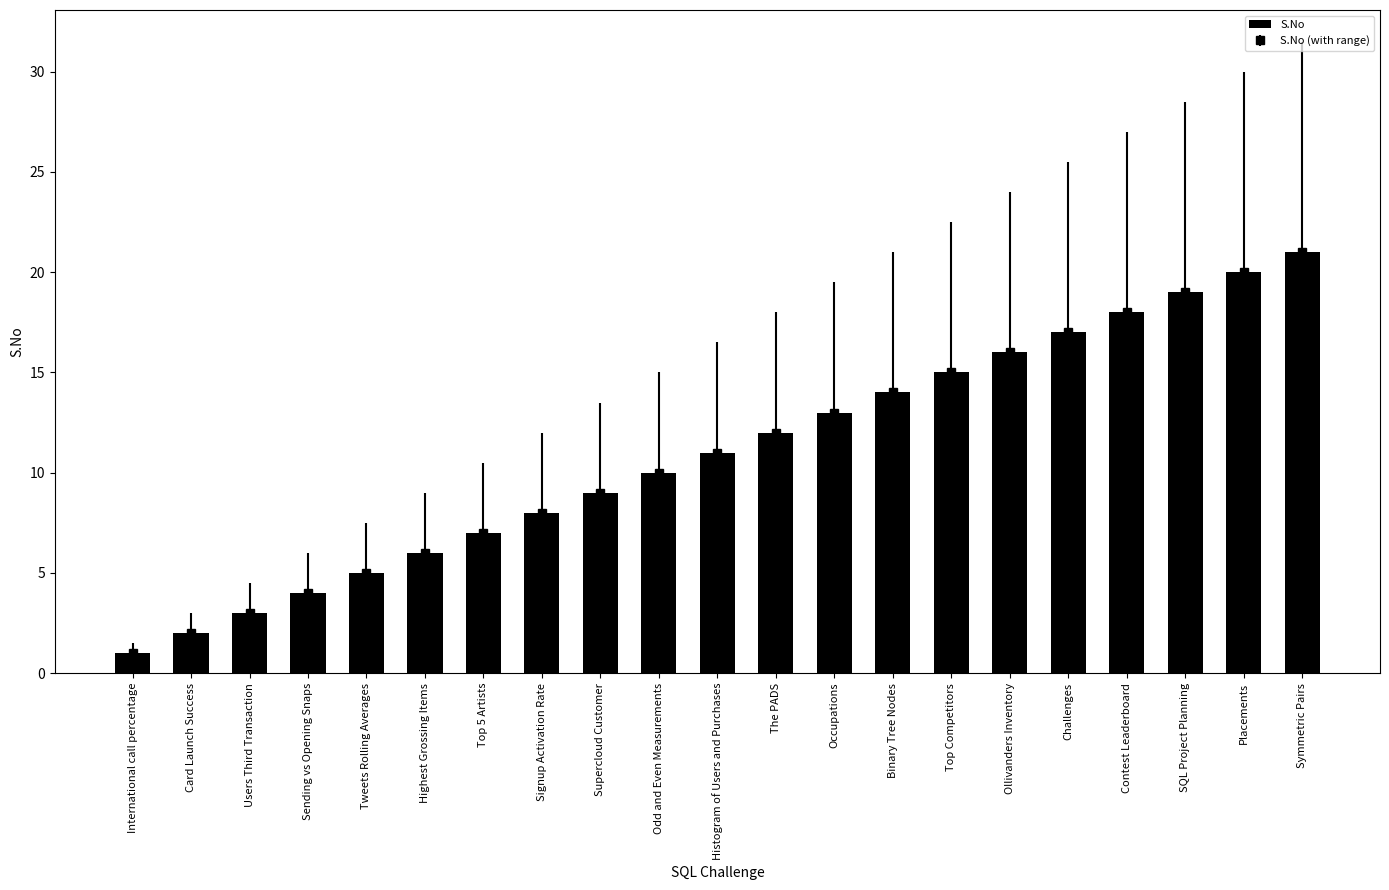

What is the minimum value shown in the chart?

1